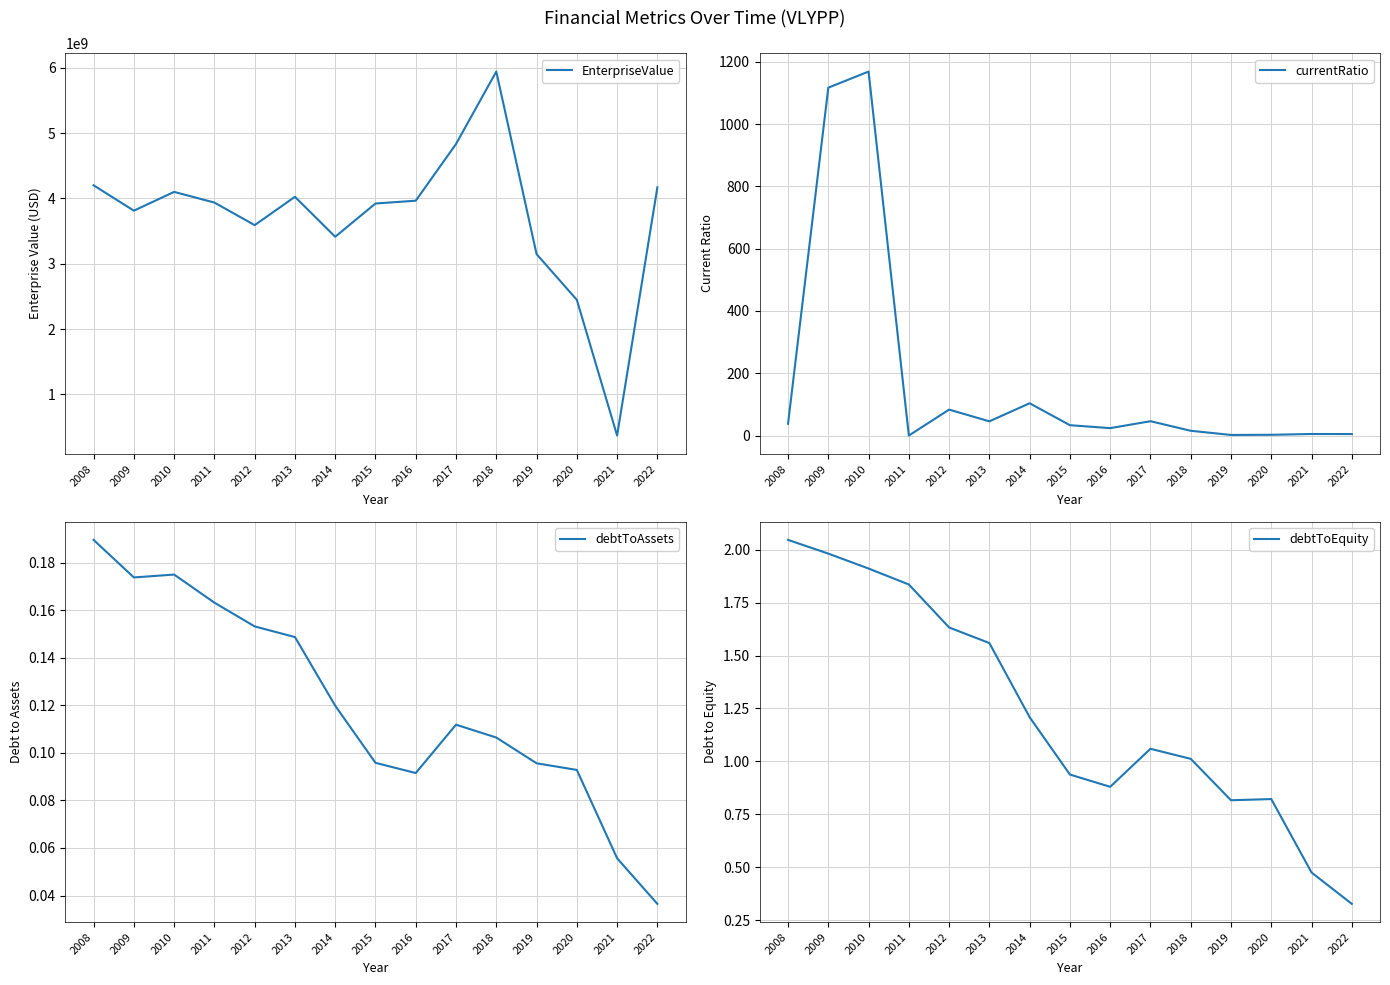

What is the sum of the currentRatio values at 2009 and 2014?

1220.5